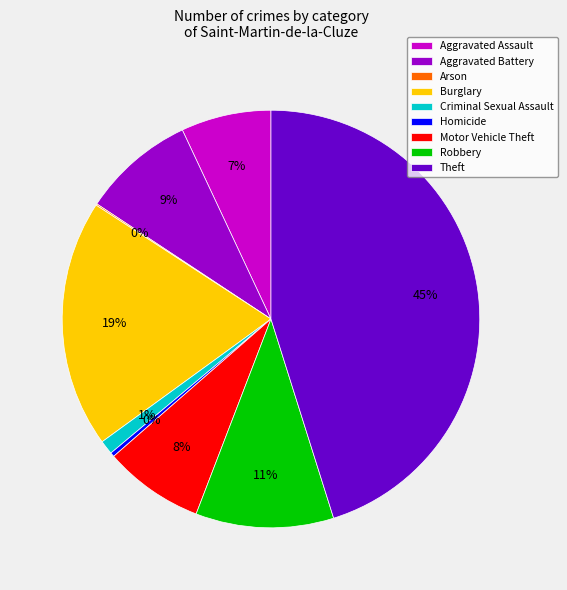

Is the sum of Burglary and Aggravated Battery greater than half?

No